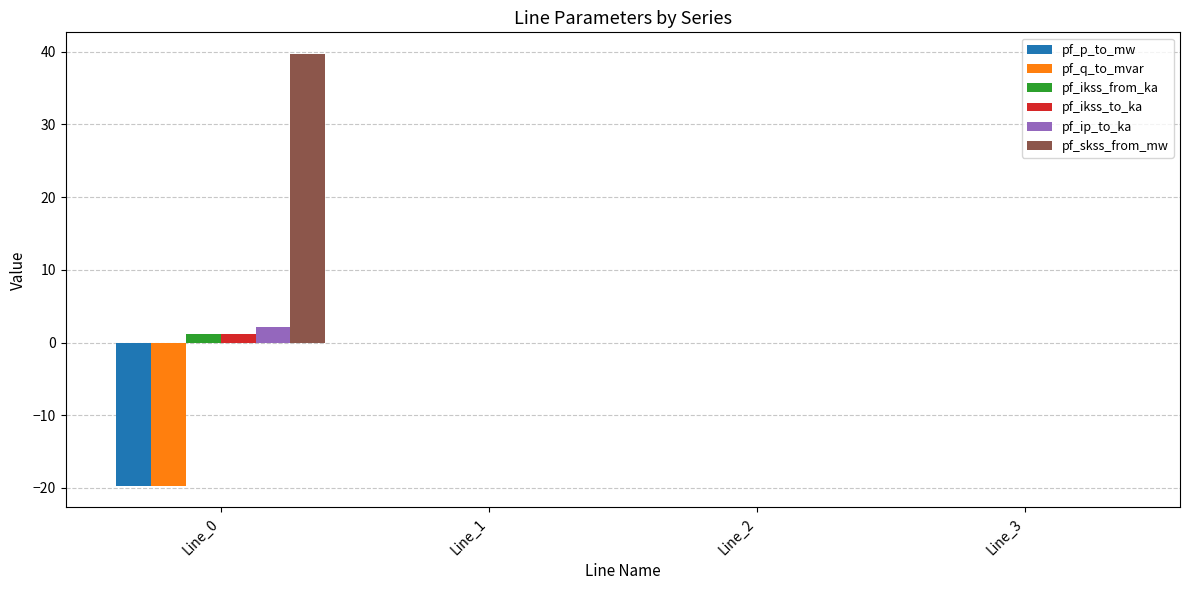

Which series has the largest total across all categories?

pf_skss_from_mw